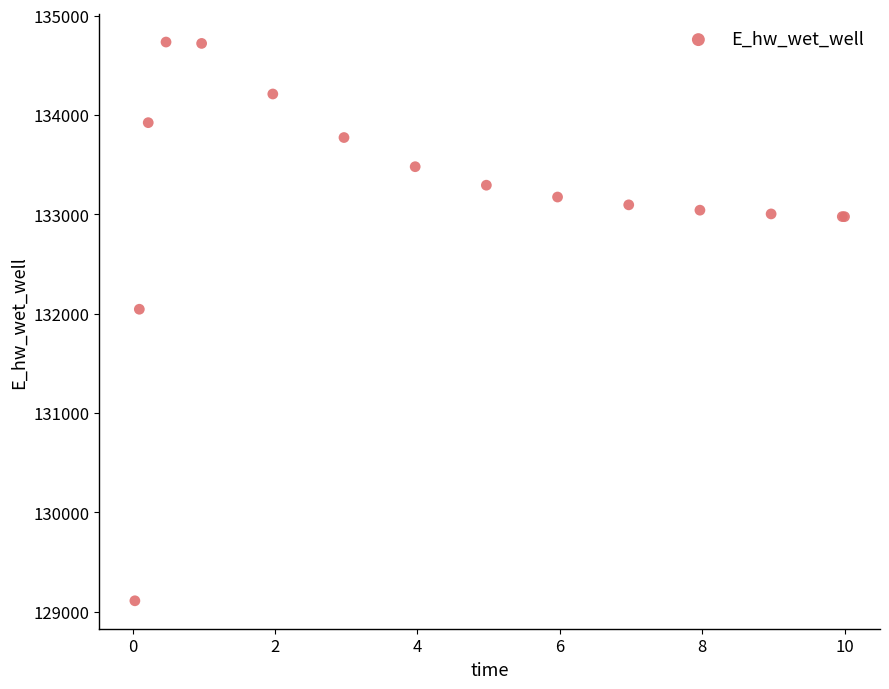

What Y value in the scatter plot is closest to 131922?

132044.9